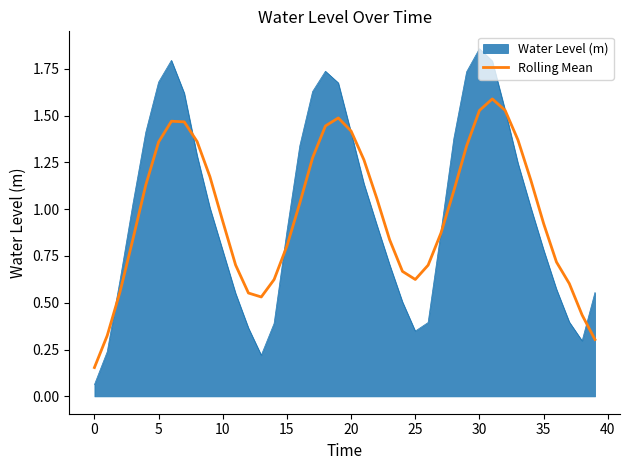

How many lines are shown in the chart?

2